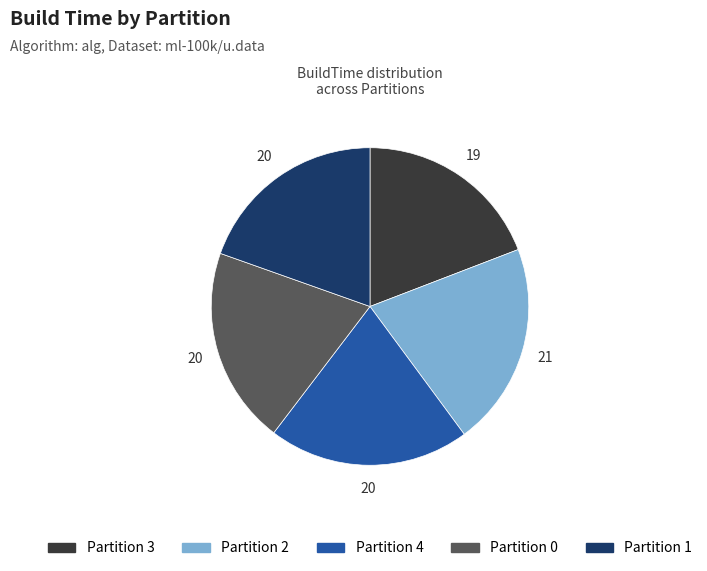

Approximately how many times larger is the value at Partition 1 compared to Partition 4?

1.0